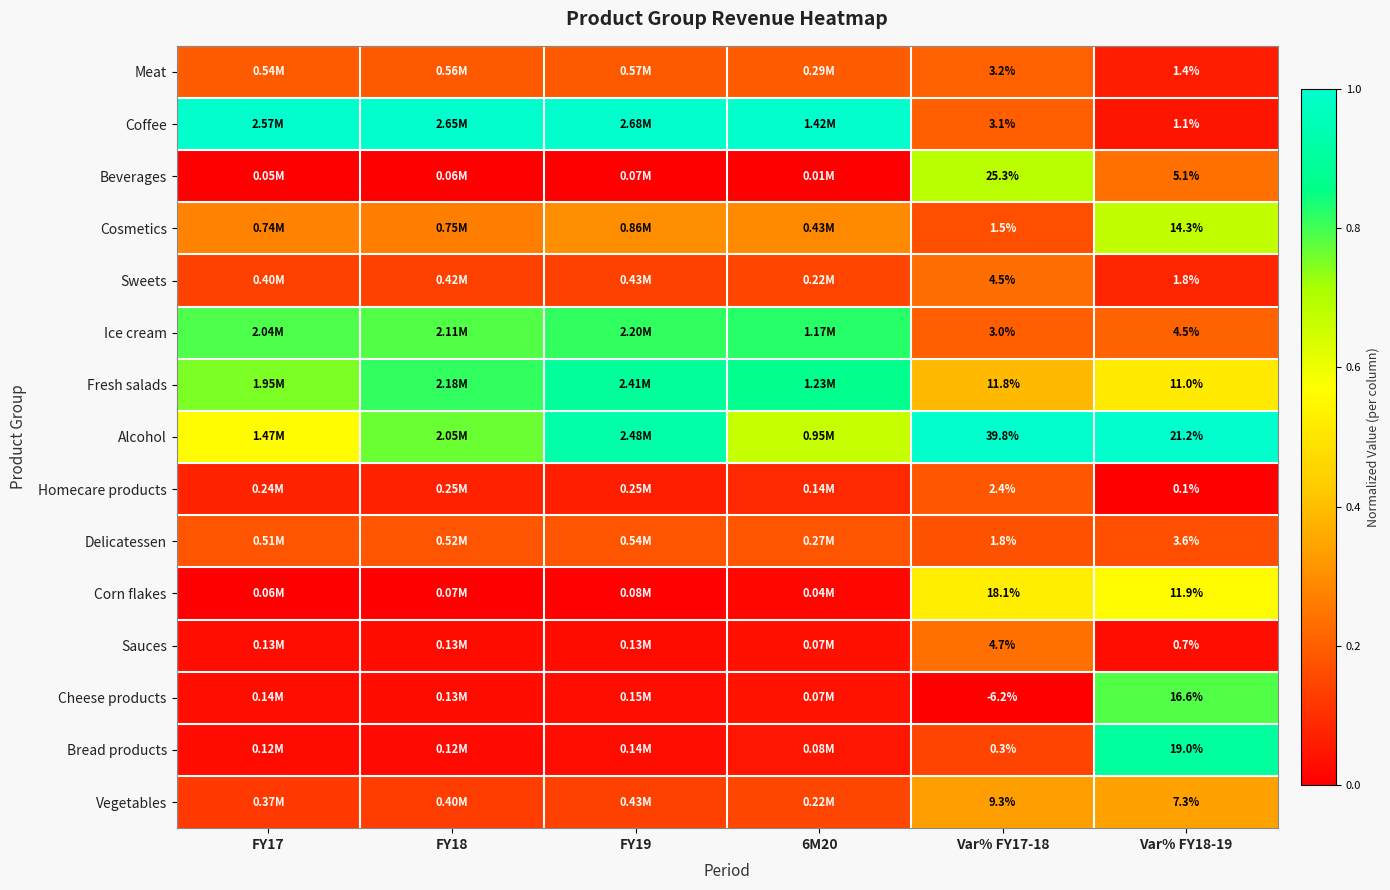

Rank the series at Var% FY18-19 from lowest to highest value.

Homecare products, Sauces, Coffee, Meat, Sweets, Delicatessen, Ice cream, Beverages, Vegetables, Fresh salads, Corn flakes, Cosmetics, Cheese products, Bread products, Alcohol